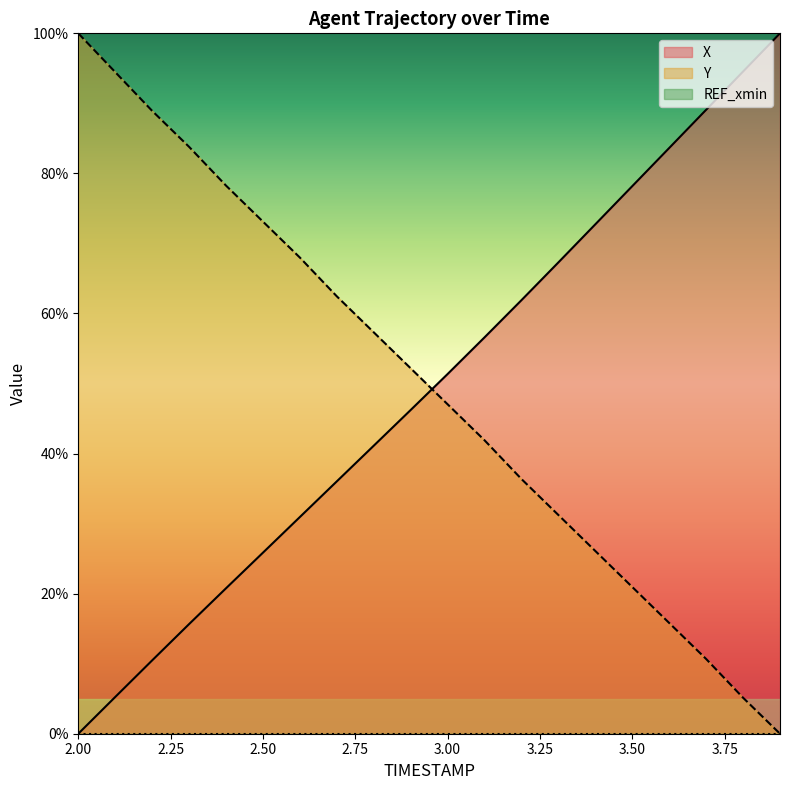

At which label is X closest to 50?

3.00